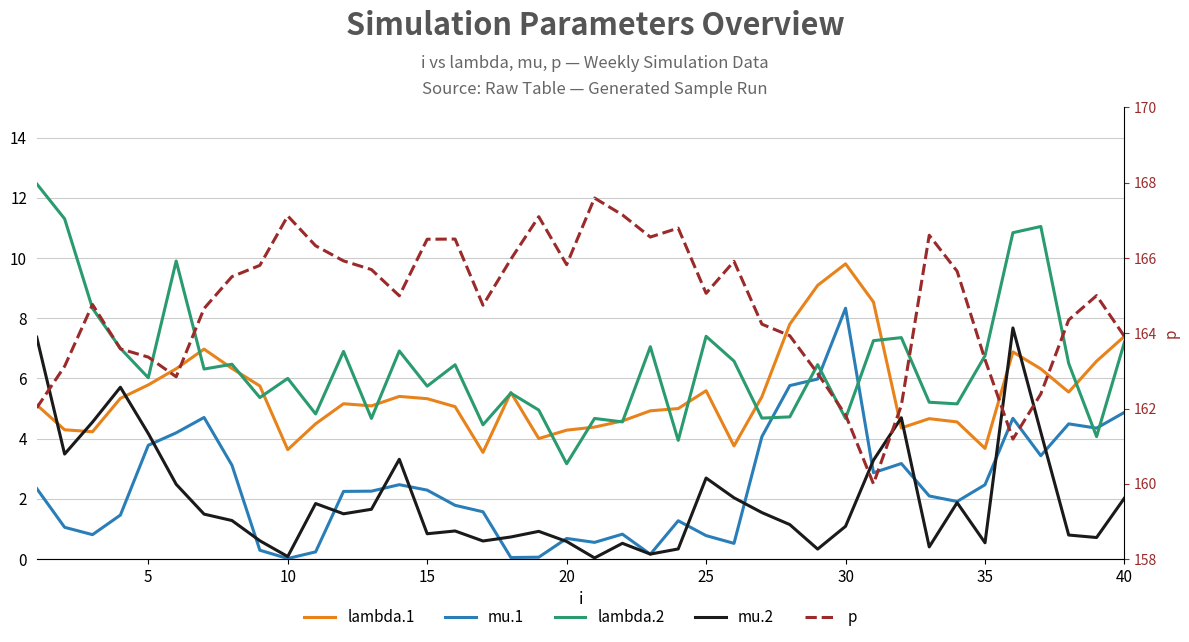

In mu.1, how many points are lower than both neighbors (excluding endpoints)?

10